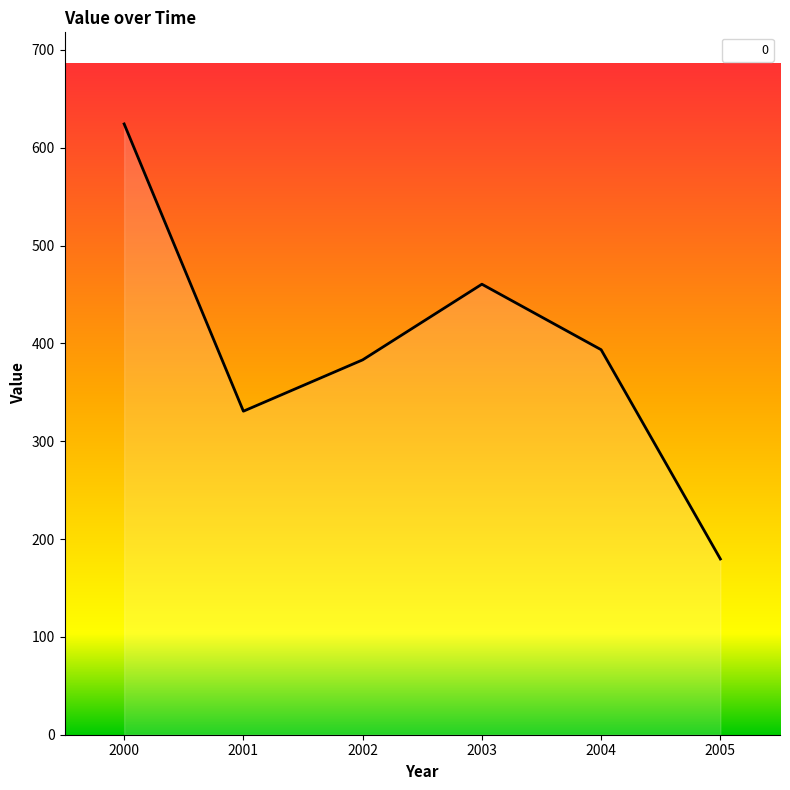

Rank the categories by value from lowest to highest.

2005, 2001, 2002, 2004, 2003, 2000